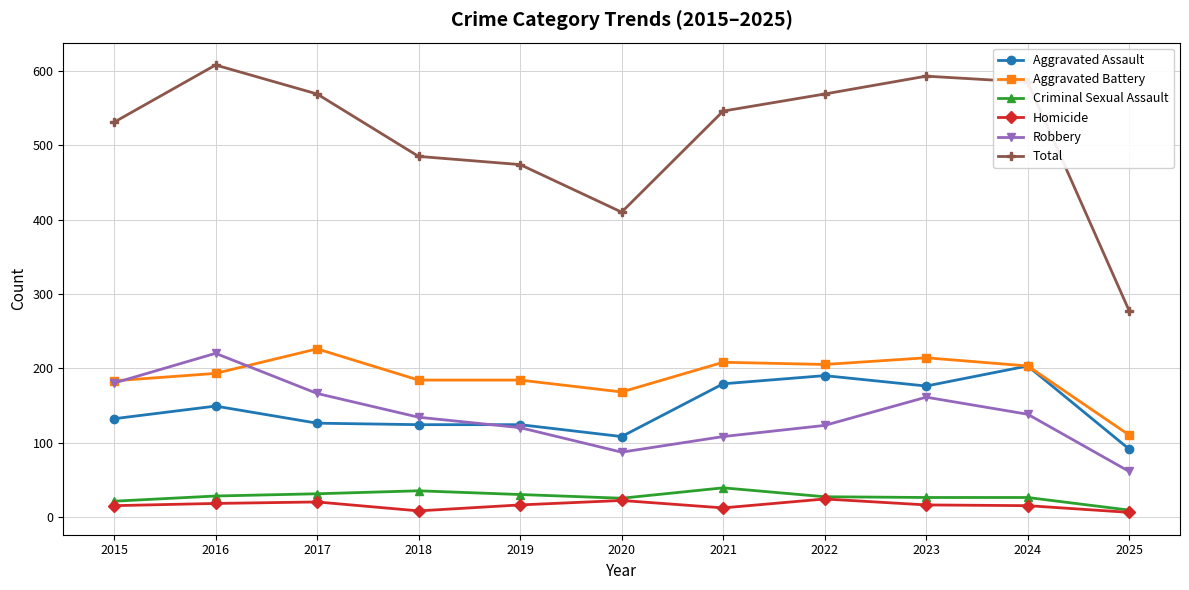

What is the average value of the Aggravated Battery series?

189